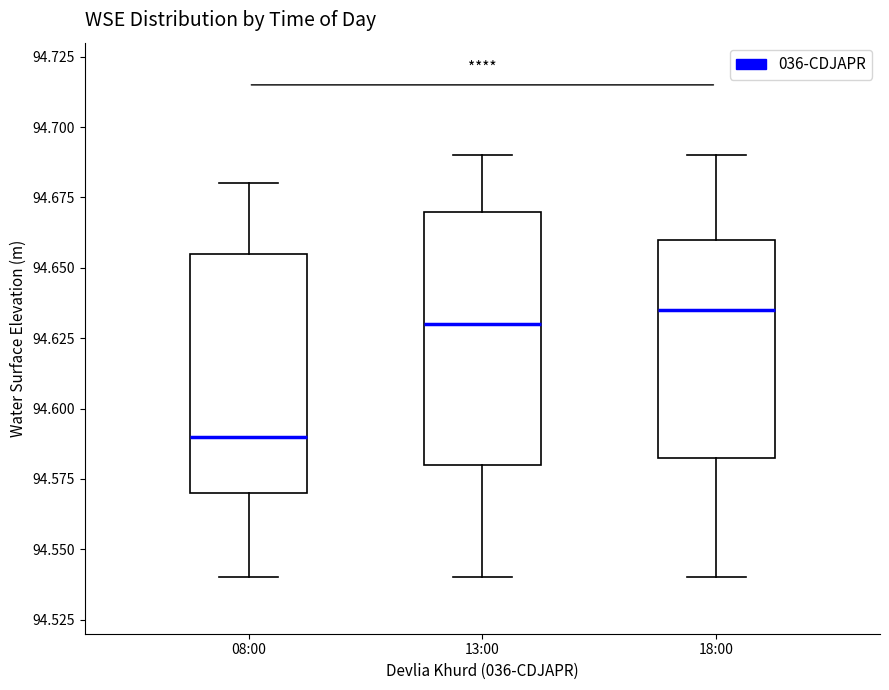

Where does the upper whisker of the box for 13:00 end on the y-axis? The values are not printed on the chart, so give them approximately, as read against the axis.

94.690